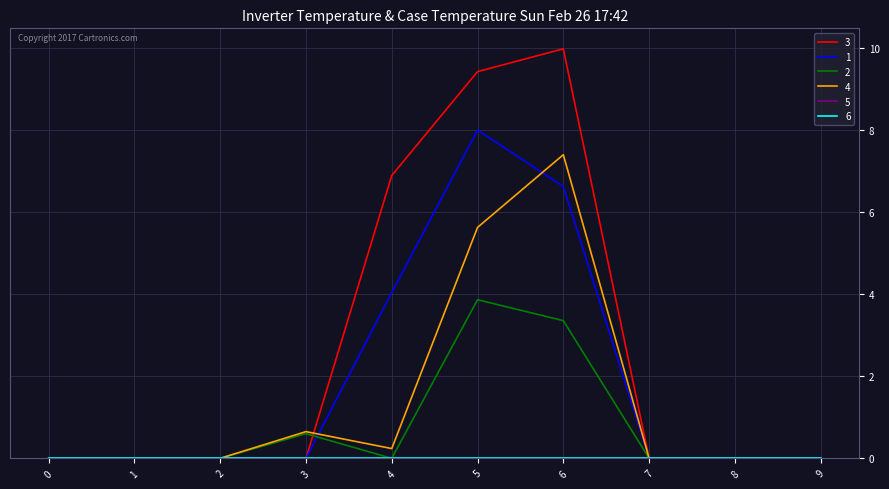

Is this an area chart (filled region under the line)?

No